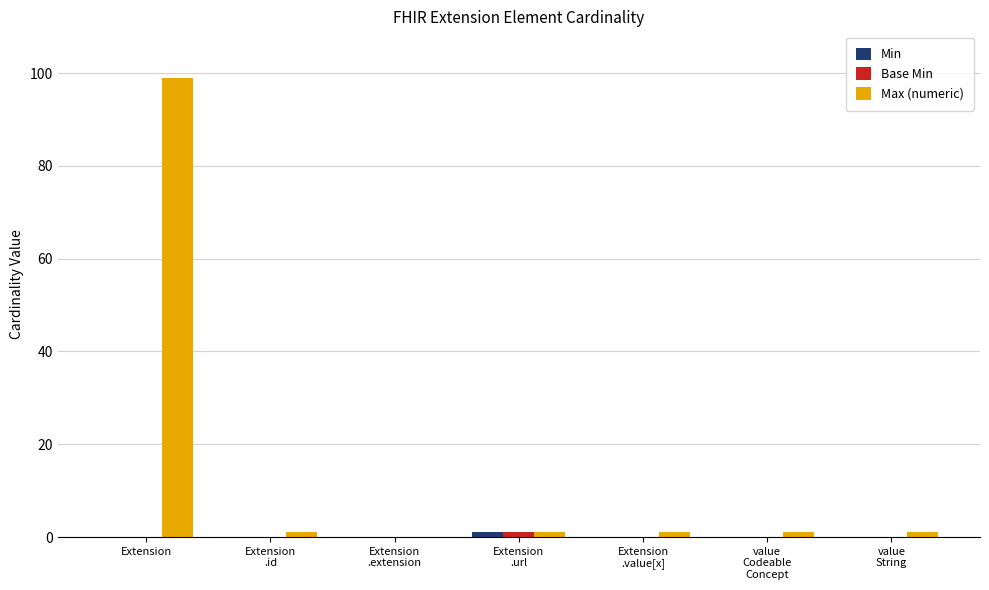

What is the difference between the Max (numeric) values at Extension and value
Codeable
Concept?

98